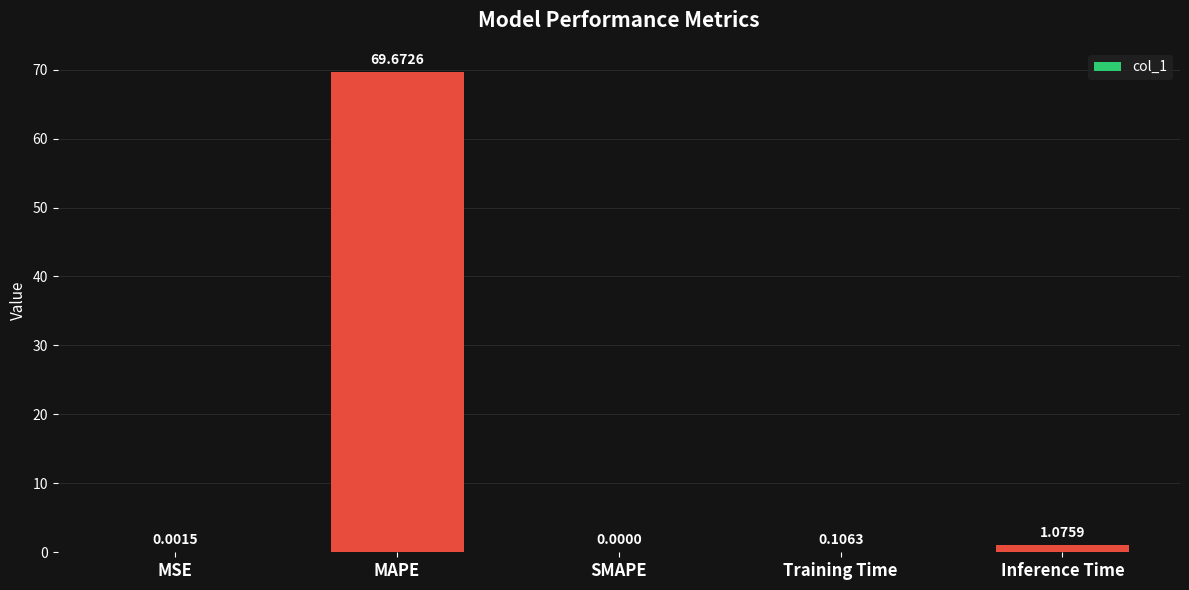

Are the bars grouped side by side (vs. stacked)?

No